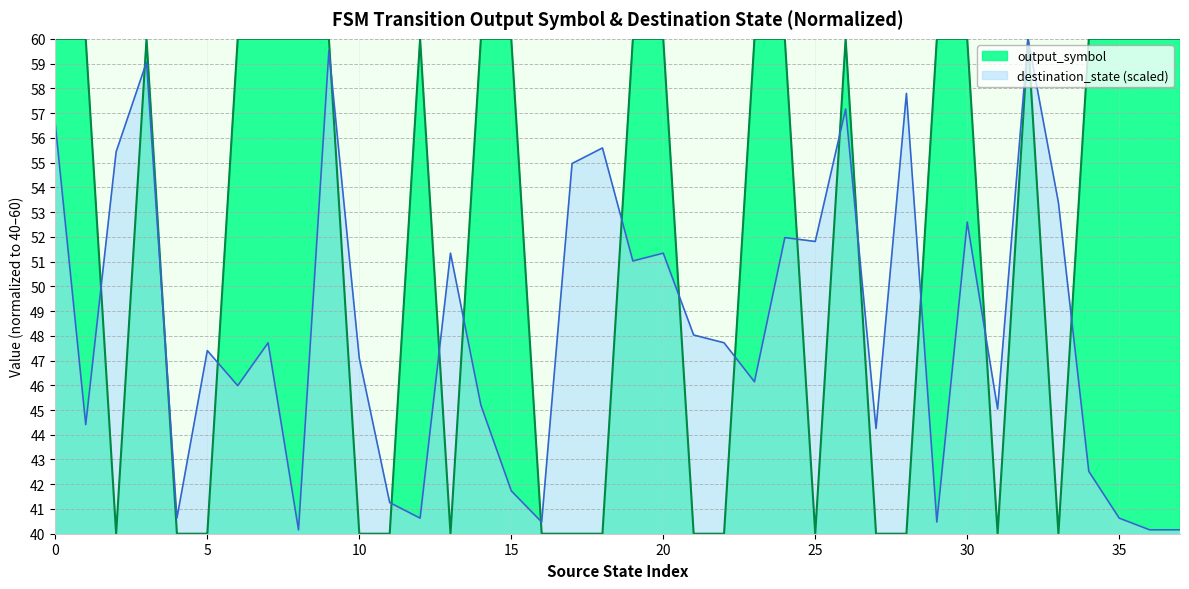

What is the difference between the maximum and minimum values?

20